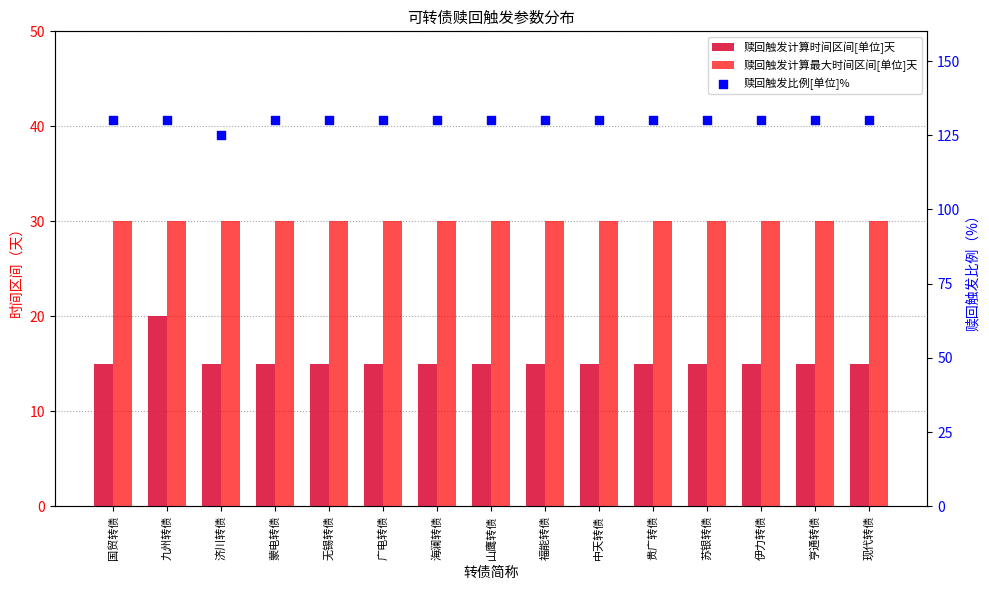

What is the total value across all series at 山鹰转债?

175